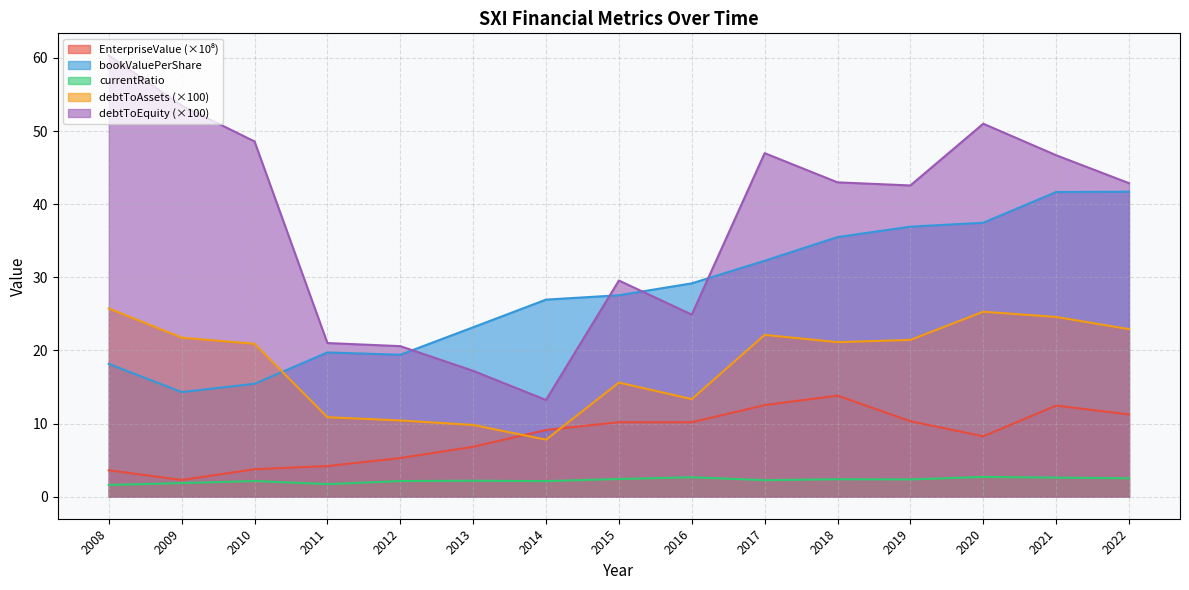

Between 2013 and 2018, which series saw the biggest shift?

debtToEquity (×100)